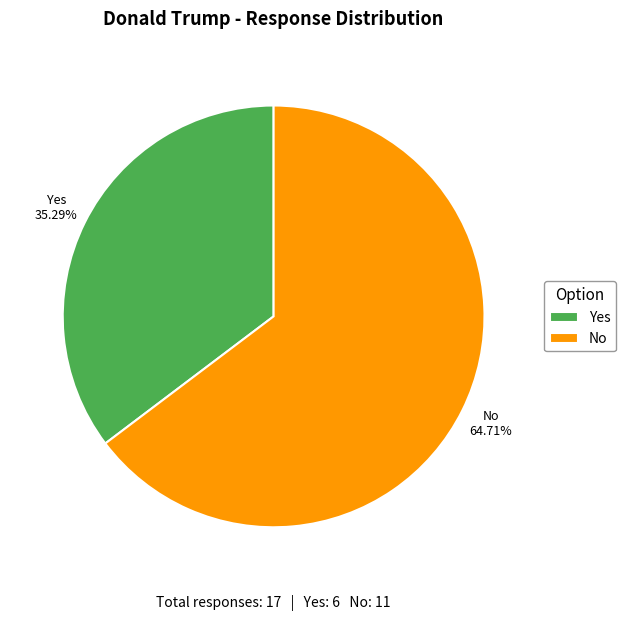

Approximately how many times larger is the value at Yes compared to No?

0.5